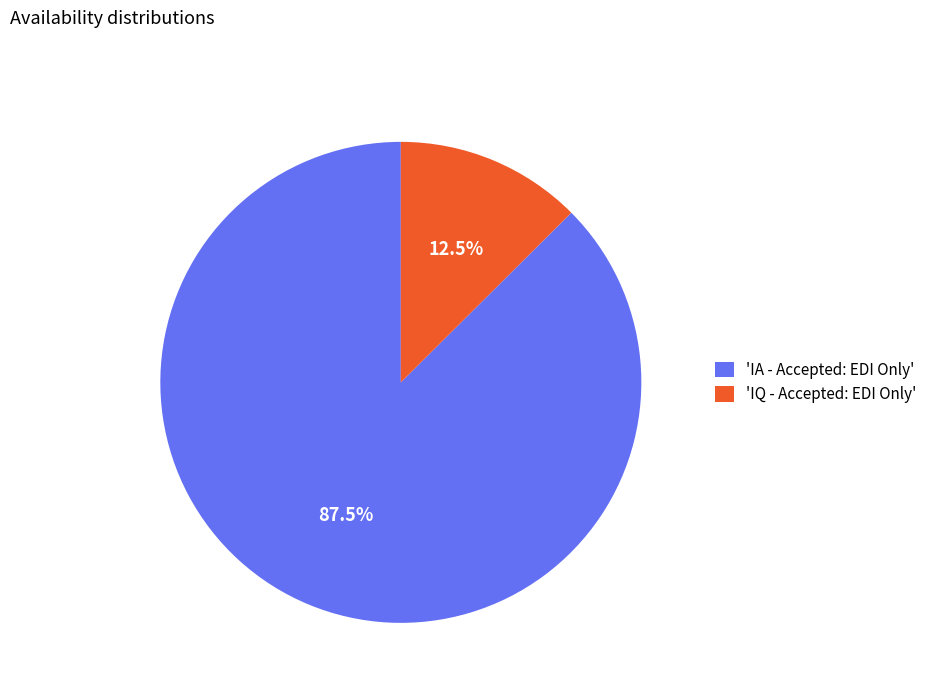

Is 'IA - Accepted: EDI Only' the majority of the pie?

Yes